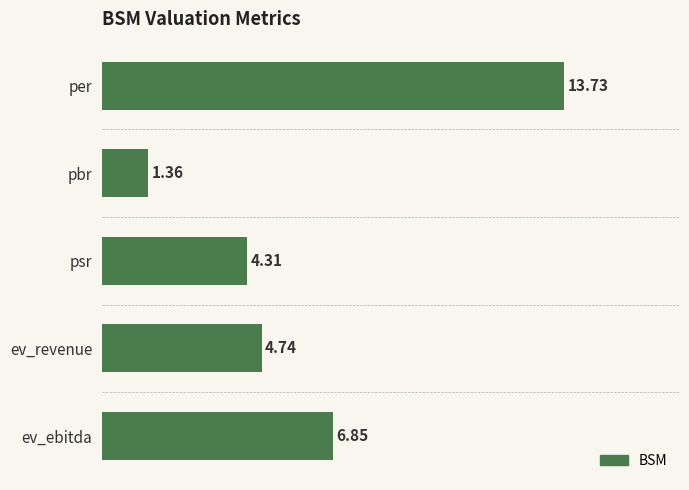

What is the sum of the values at ev_ebitda and per?

20.6